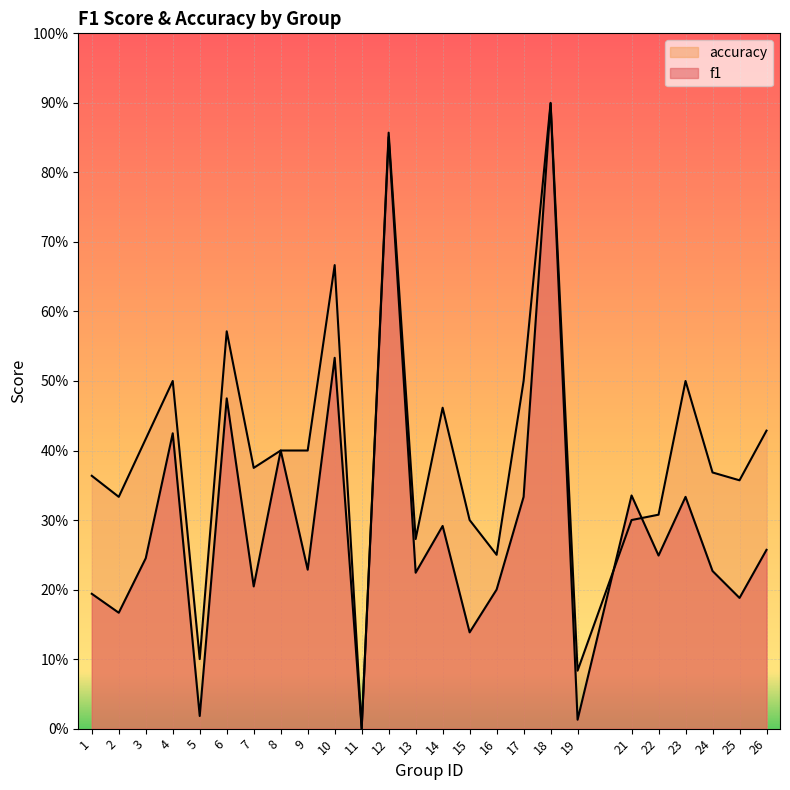

Reading right to left, transcribe all the data shown in this chart.

f1: 26=0.3	25=0.2	24=0.2	23=0.3	22=0.2	21=0.3	19=0.0	18=0.9	17=0.3	16=0.2	15=0.1	14=0.3	13=0.2	12=0.9	11=0.0	10=0.5	9=0.2	8=0.4	7=0.2	6=0.5	5=0.0	4=0.4	3=0.2	2=0.2	1=0.2
accuracy: 26=0.4	25=0.4	24=0.4	23=0.5	22=0.3	21=0.3	19=0.1	18=0.9	17=0.5	16=0.2	15=0.3	14=0.5	13=0.3	12=0.9	11=0.0	10=0.7	9=0.4	8=0.4	7=0.4	6=0.6	5=0.1	4=0.5	3=0.4	2=0.3	1=0.4